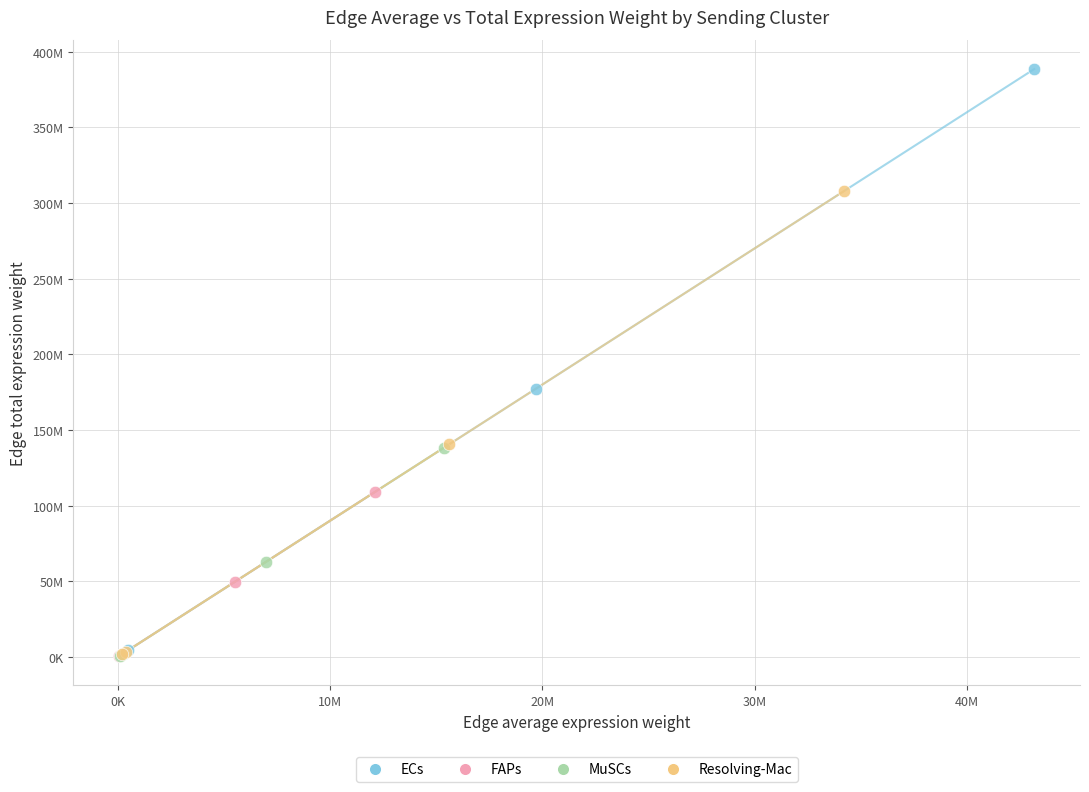

What are all the series names shown in the legend?

ECs, FAPs, MuSCs, Resolving-Mac